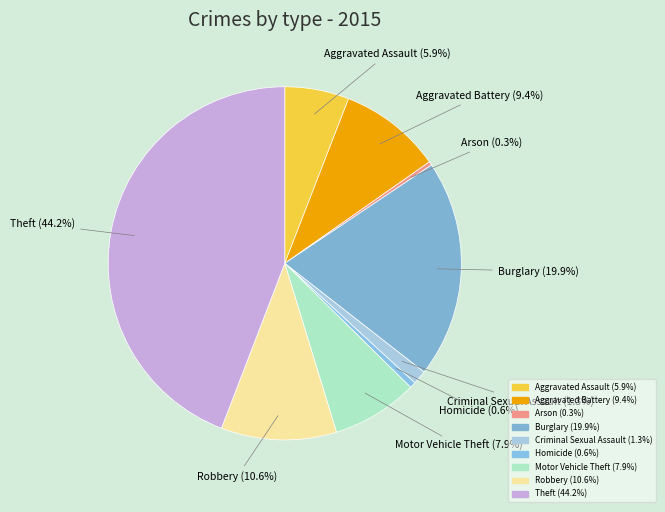

Does any single category account for the majority?

No